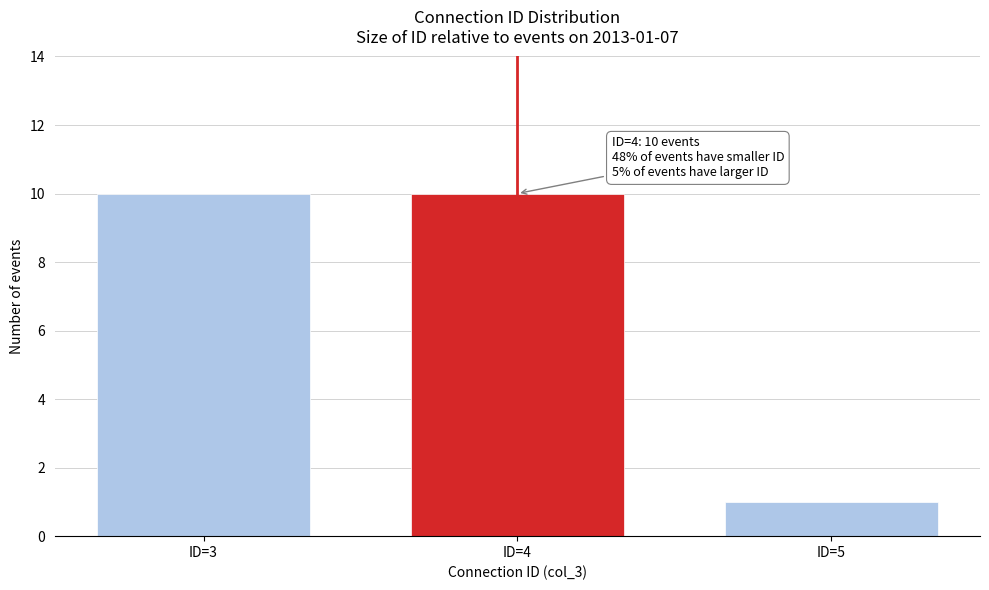

Reading right to left, list all the values displayed in this chart.

ID=5=1	ID=4=10	ID=3=10